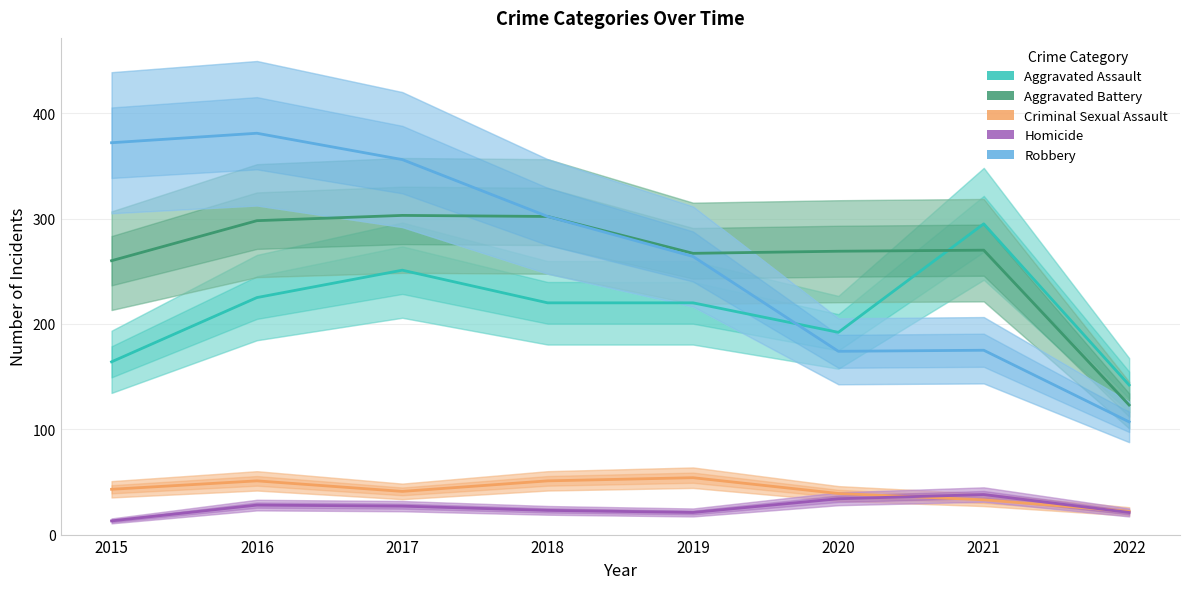

Between 2017 and 2019, which is larger?

2017